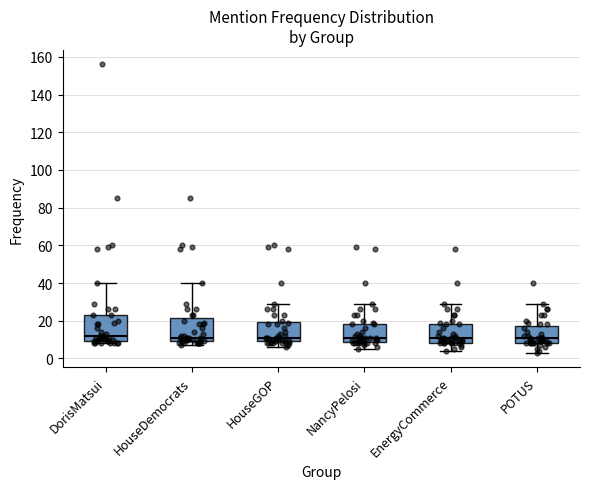

Reading left to right, read every box against the y-axis: the position of its median line, the range the box covers, and the ends of its whiskers. The values are not printed on the chart, so give them approximately, as read against the axis.

DorisMatsui: median 12, box 10 to 24, whiskers 8 to 40
HouseDemocrats: median 12, box 10 to 22, whiskers 8 to 40
HouseGOP: median 12, box 10 to 20, whiskers 6 to 30
NancyPelosi: median 12, box 8 to 18, whiskers 6 to 30
EnergyCommerce: median 12, box 8 to 18, whiskers 4 to 30
POTUS: median 12, box 8 to 18, whiskers 4 to 30